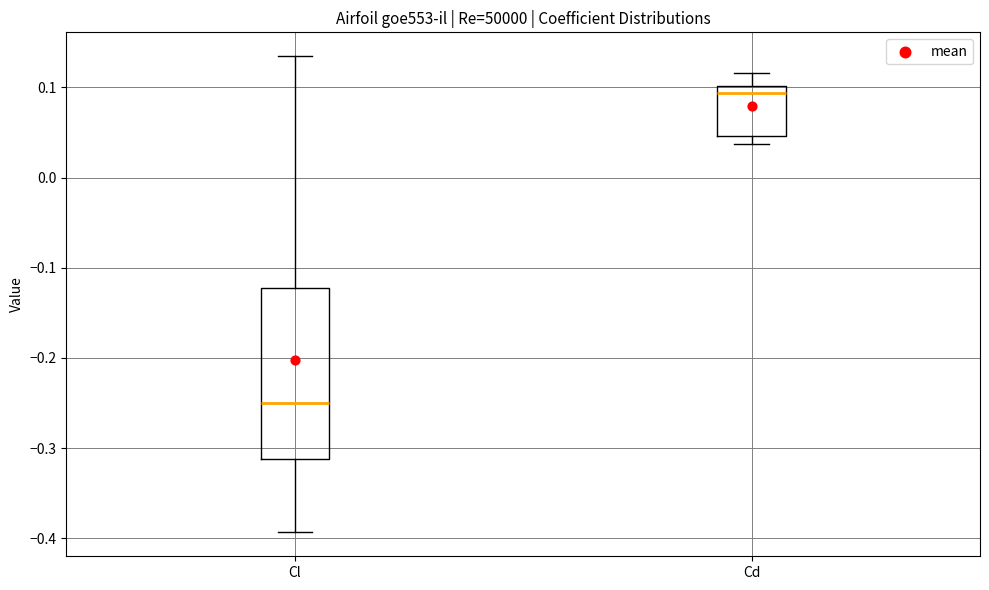

Where does the upper whisker of the box for Cd end on the y-axis? The values are not printed on the chart, so give them approximately, as read against the axis.

0.12